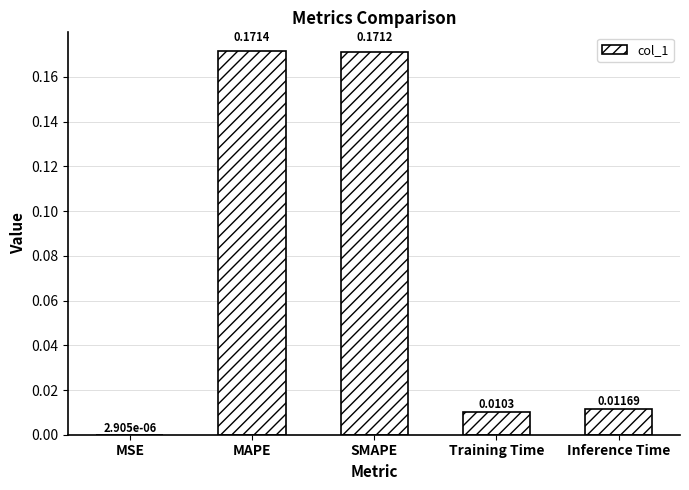

What is the sum of all values?

0.4